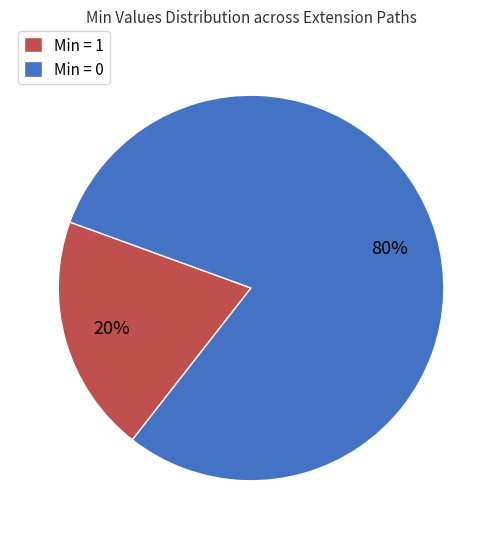

Is it true that Min = 0 is 89% of the pie?

False